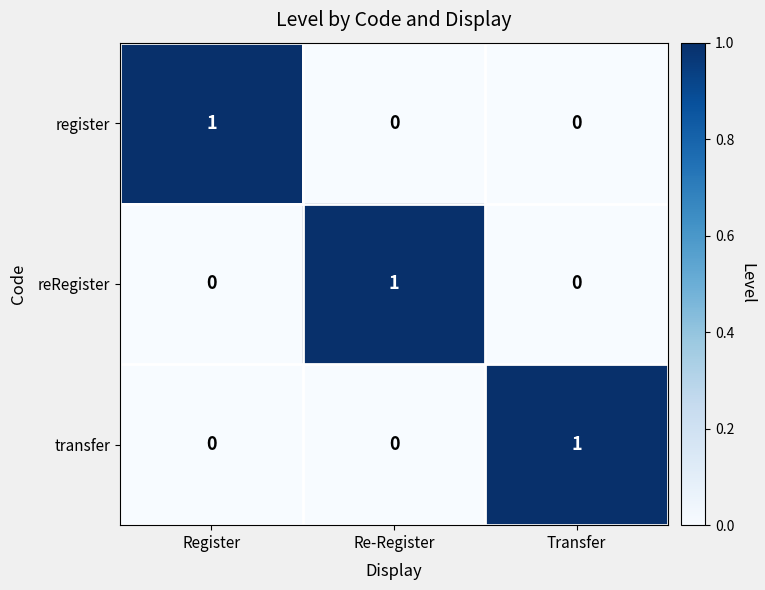

At how many categories does at least one series exceed 0?

3